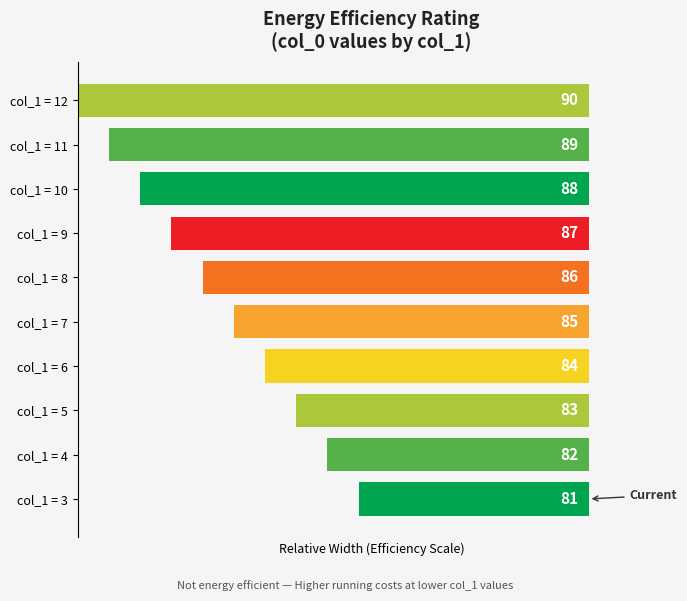

Rank the categories by value from lowest to highest.

3, 4, 5, 6, 7, 8, 9, 10, 11, 12